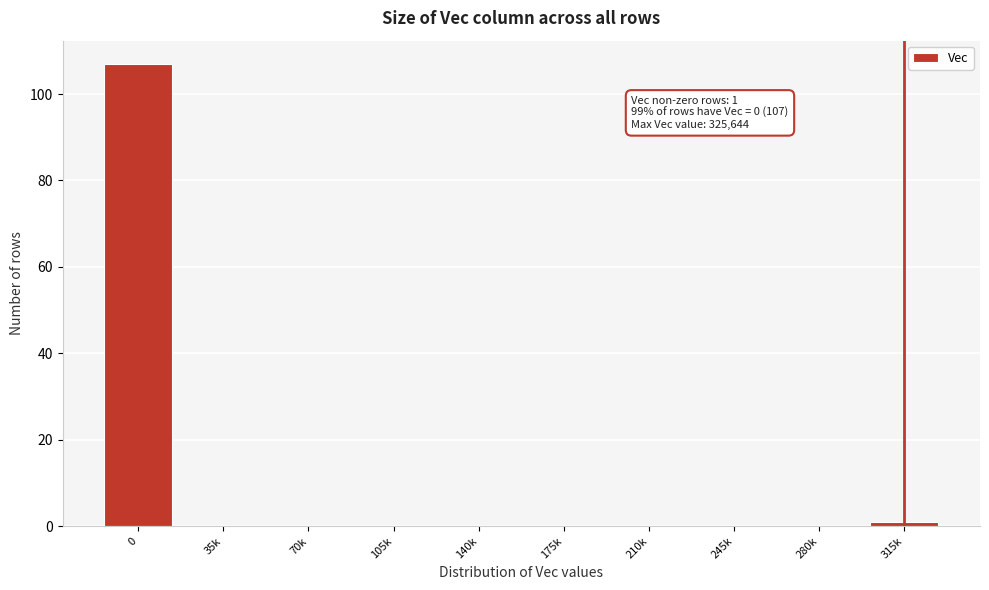

Reading left to right, list all the values displayed in this chart.

0=107	35k=0	70k=0	105k=0	140k=0	175k=0	210k=0	245k=0	280k=0	315k=1